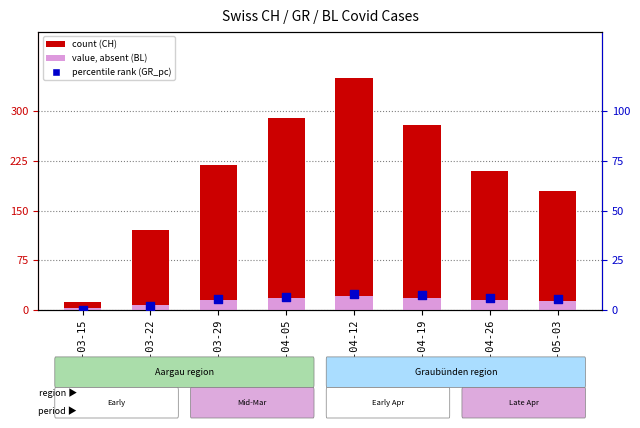

At how many categories does at least one series exceed 214?

4